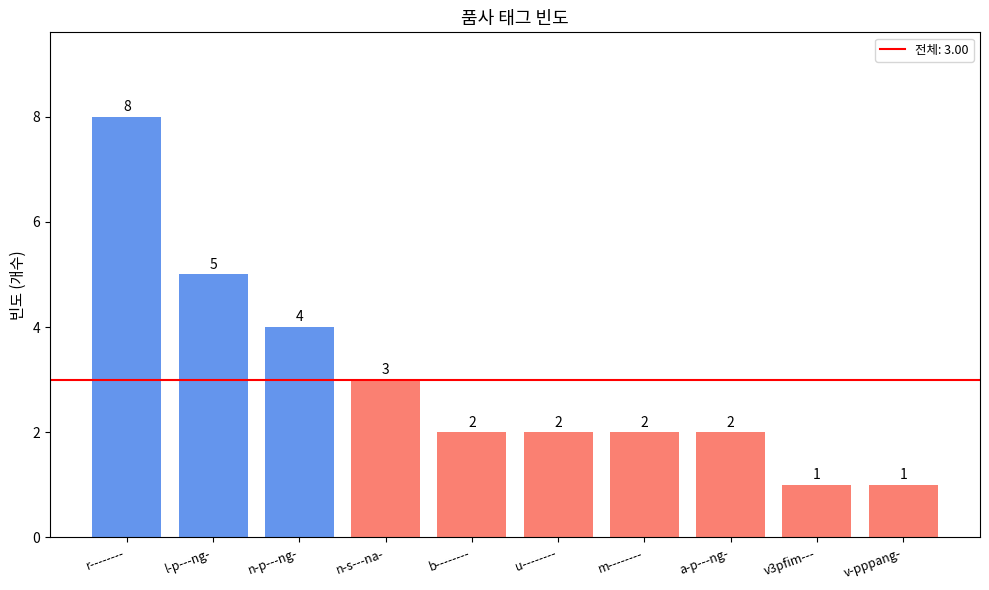

The chart shows a value of 4 at b--------. True or false?

False